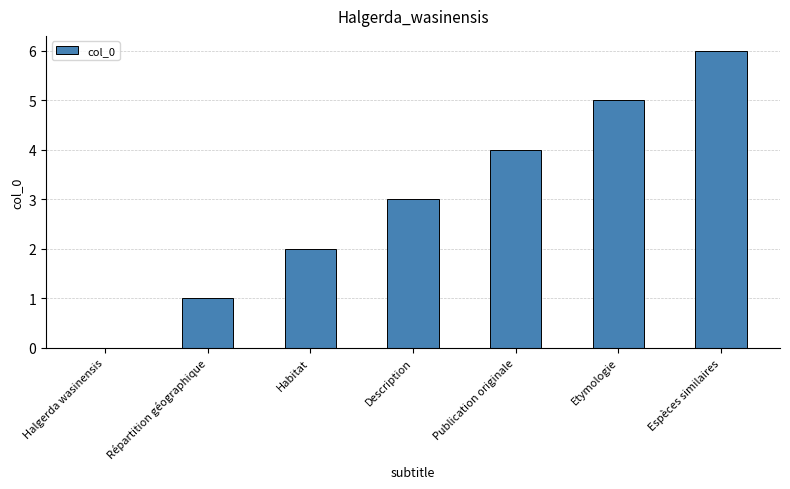

Which label corresponds to the largest value in the chart?

Espèces similaires